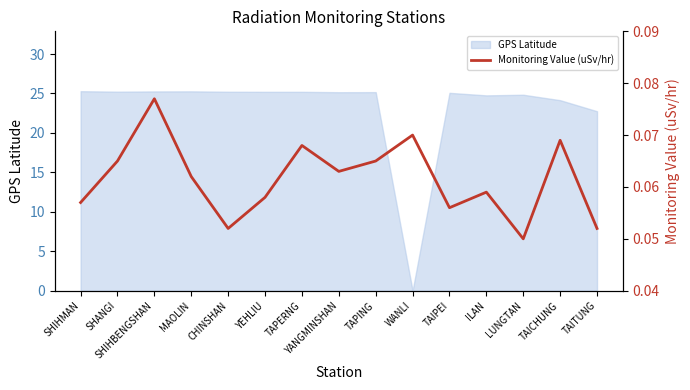

Reading left to right, transcribe all the data shown in this chart.

0.1	0.1	0.1	0.1	0.1	0.1	0.1	0.1	0.1	0.1	0.1	0.1	0.1	0.1	0.1